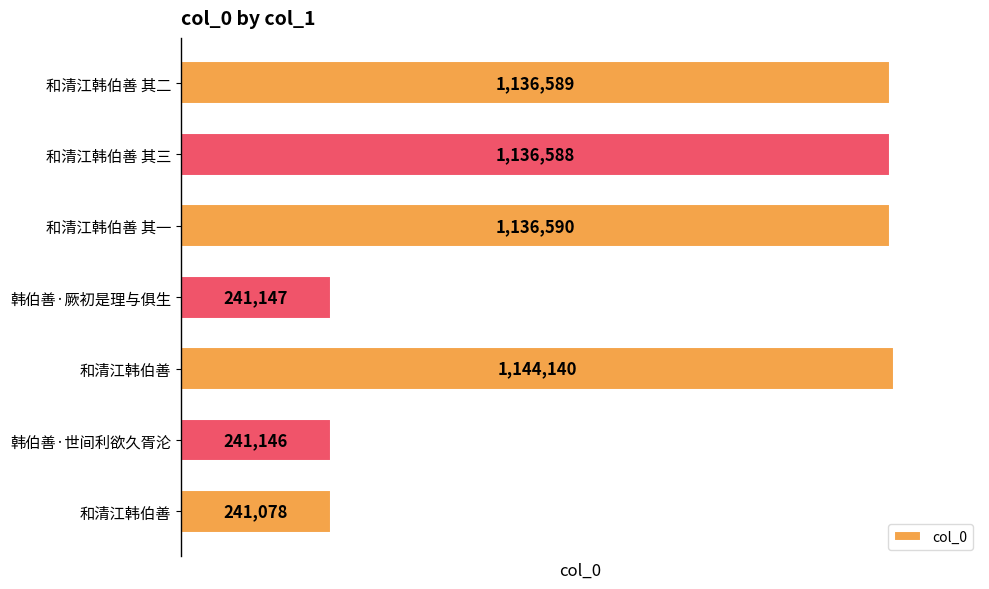

Count the number of data series in this chart.

1